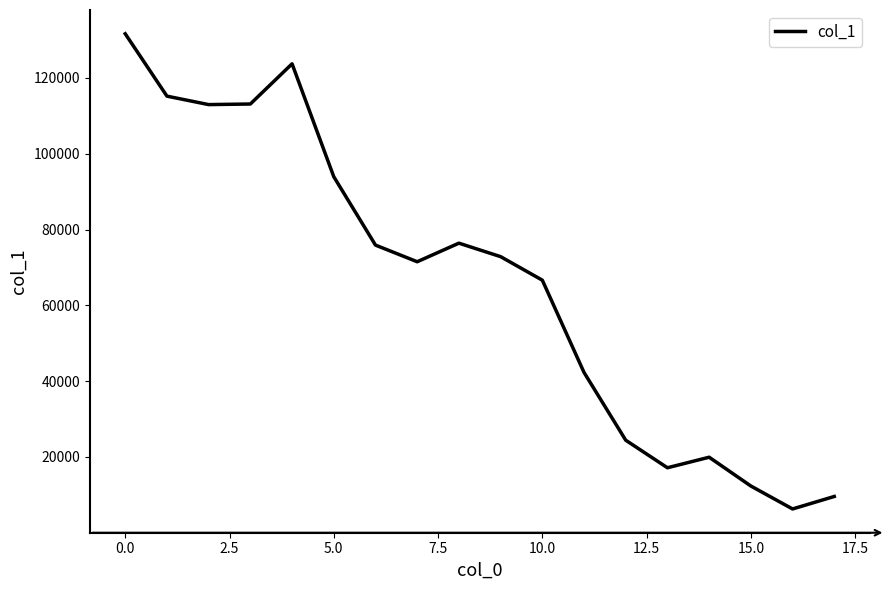

What is the difference between the maximum and minimum values?

125373